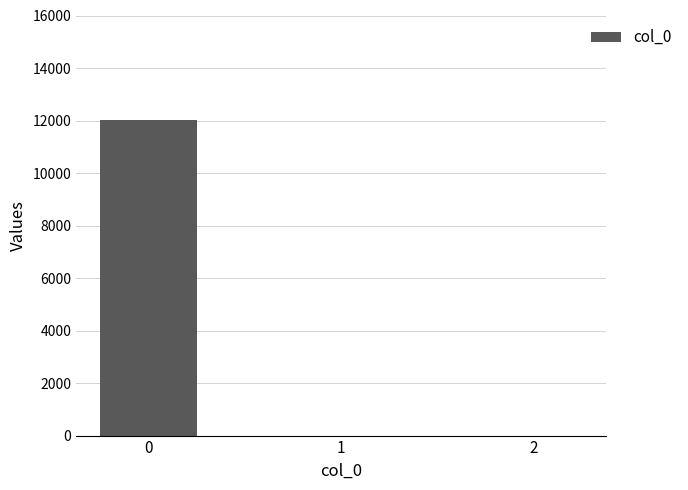

What is the sum of all values?

12027.7